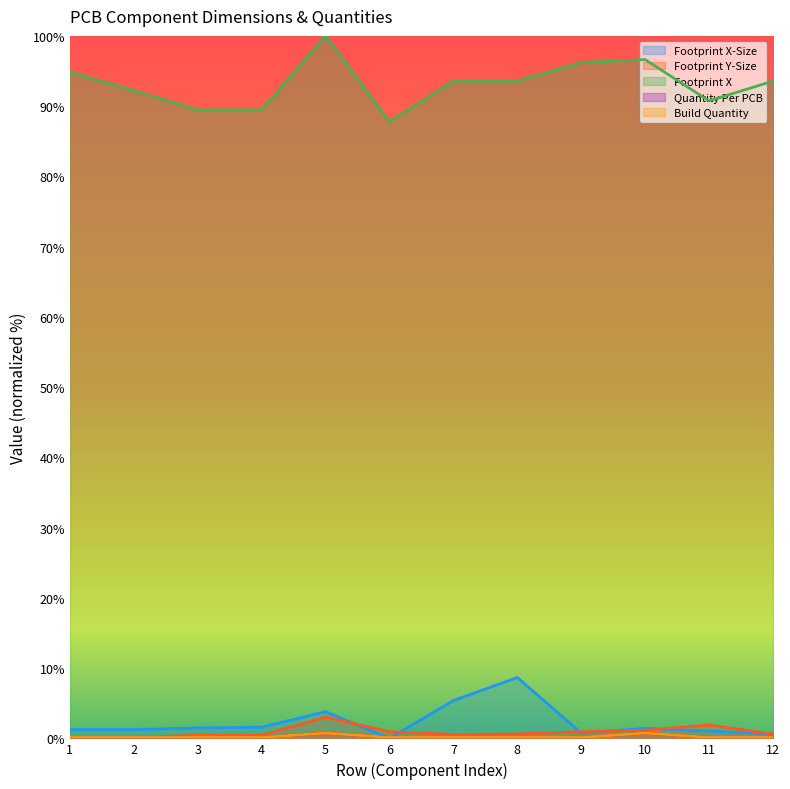

At 5, list the series in order from largest to smallest.

Footprint X, Footprint X-Size, Footprint Y-Size, Quantity Per PCB, Build Quantity